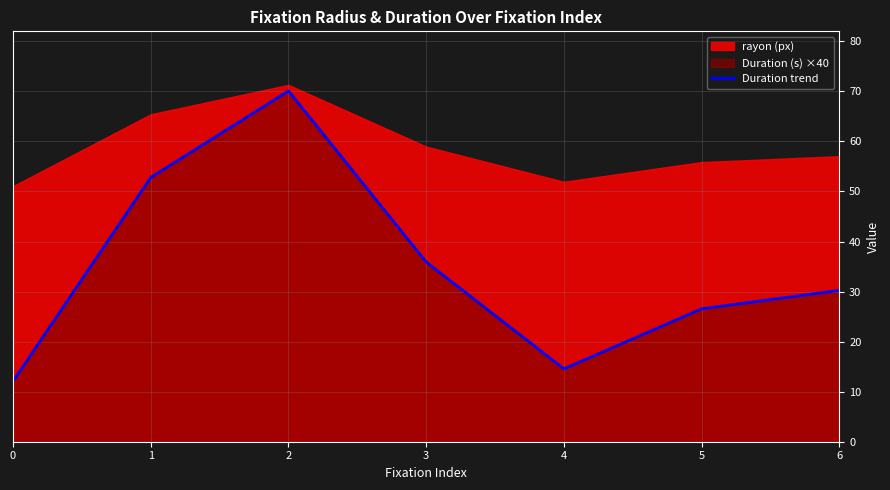

Which category has the highest value across all series?

2